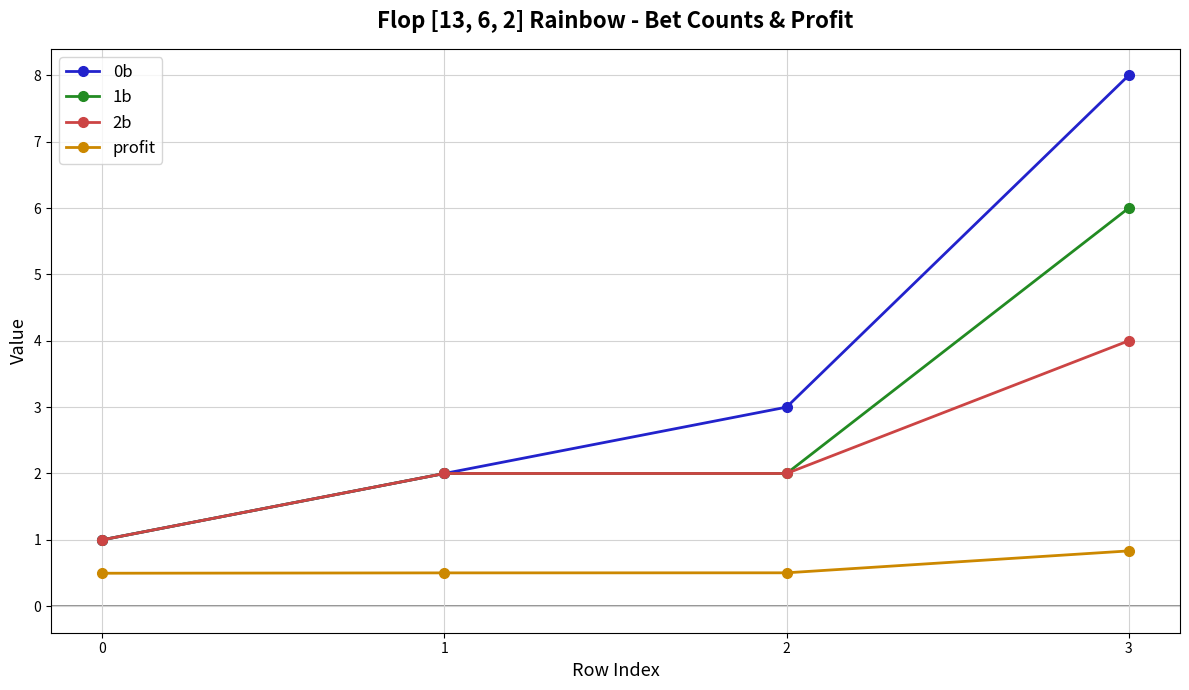

Reading left to right, transcribe all the data shown in this chart.

0b: 0=1.0	1=2.0	2=3.0	3=8.0
1b: 0=1.0	1=2.0	2=2.0	3=6.0
2b: 0=1.0	1=2.0	2=2.0	3=4.0
profit: 0=0.5	1=0.5	2=0.5	3=0.8